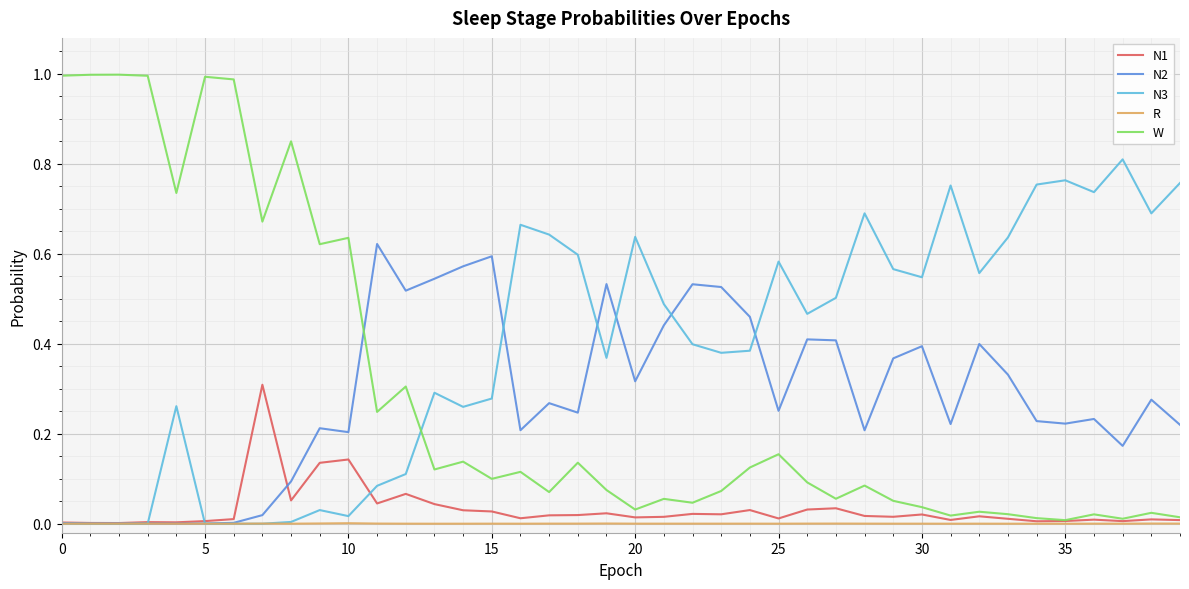

Which series has the largest range (max minus min)?

W